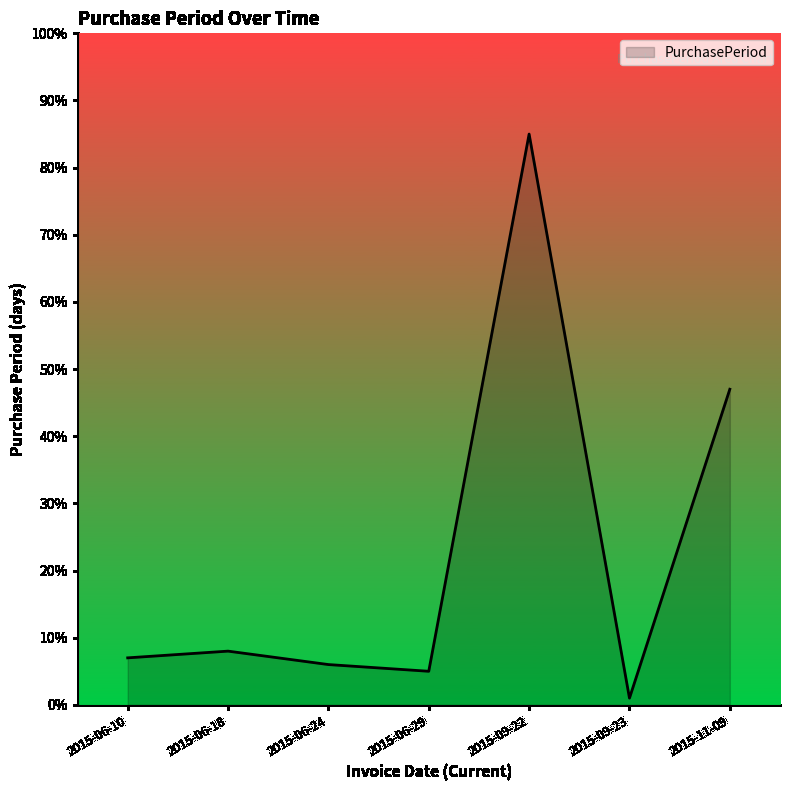

True or false: the data shows 6 at 2015-06-24.

True